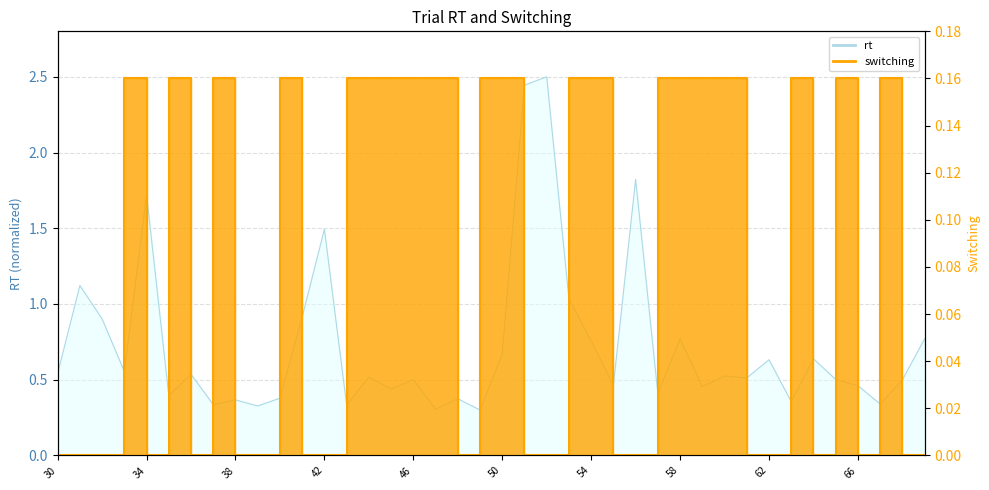

Is it true that switching equals 0.0 at 42?

True